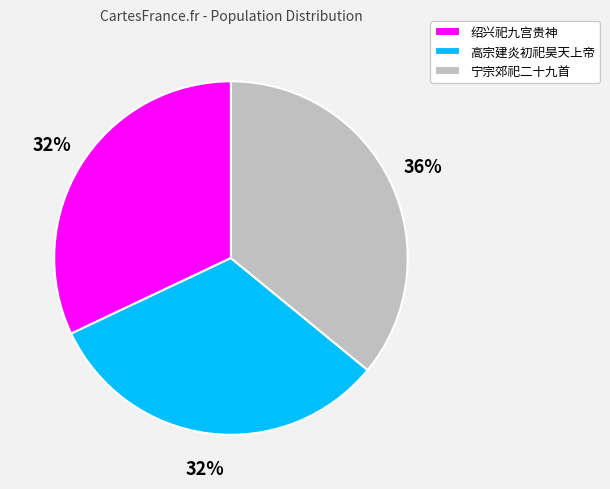

What percentage is the 高宗建炎初祀昊天上帝 slice, to the nearest percent?

32%